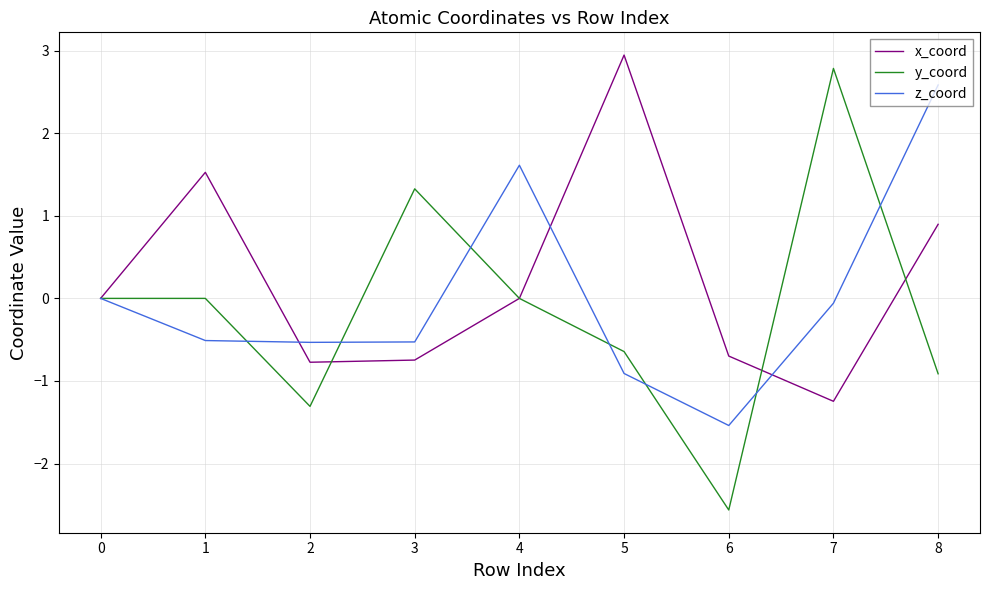

At which category is the sum across all series the highest?

8